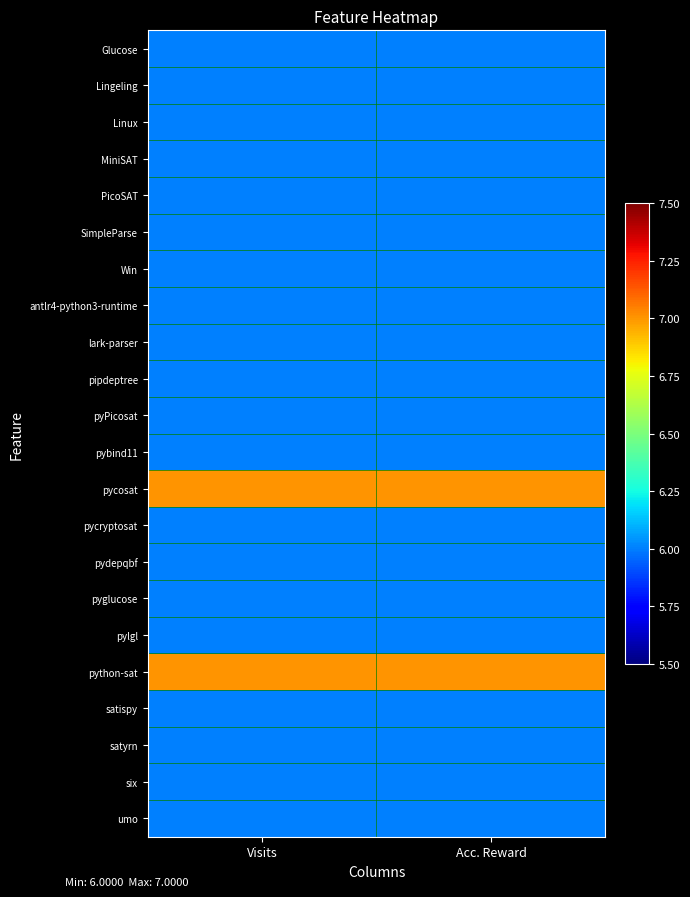

What is the maximum value shown in the chart?

7